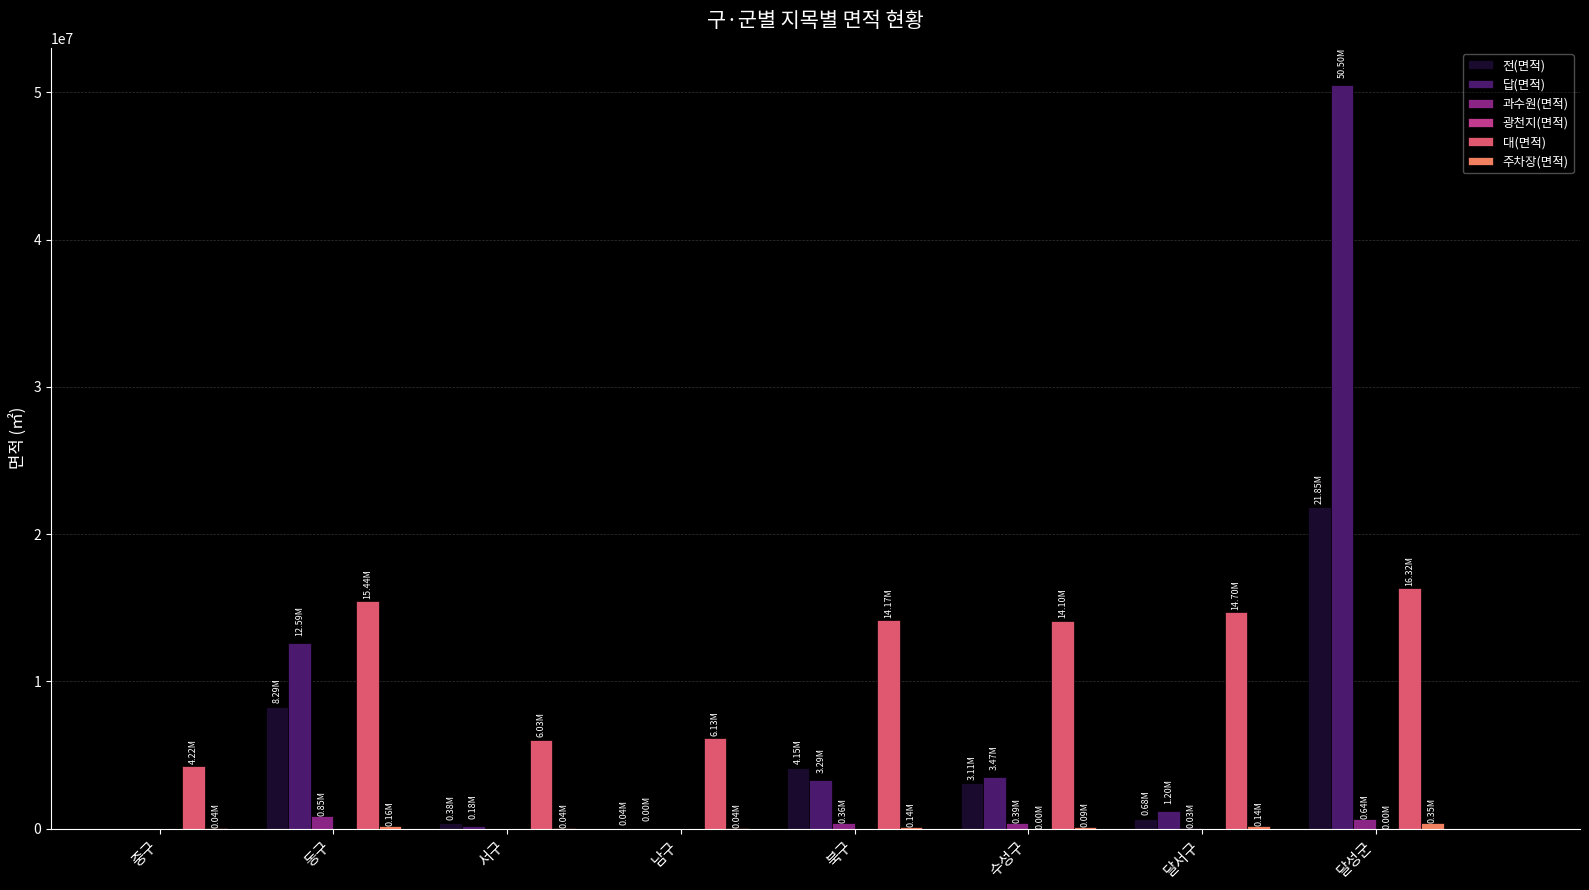

At which label is 전(면적) closest to 10927495?

동구